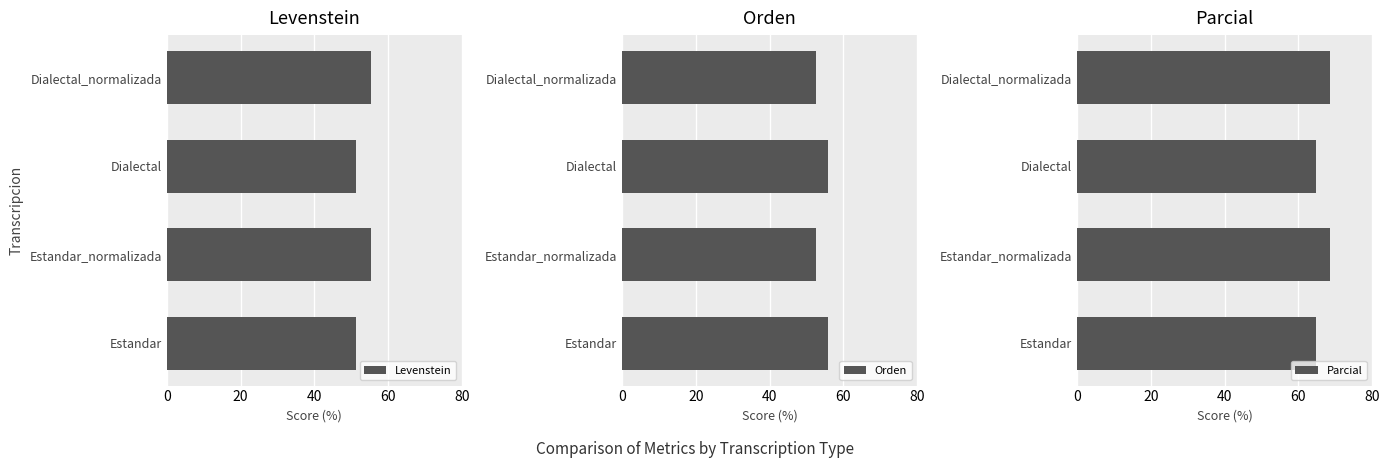

The value of Levenstein at Estandar_normalizada is 84.9. True or false?

False